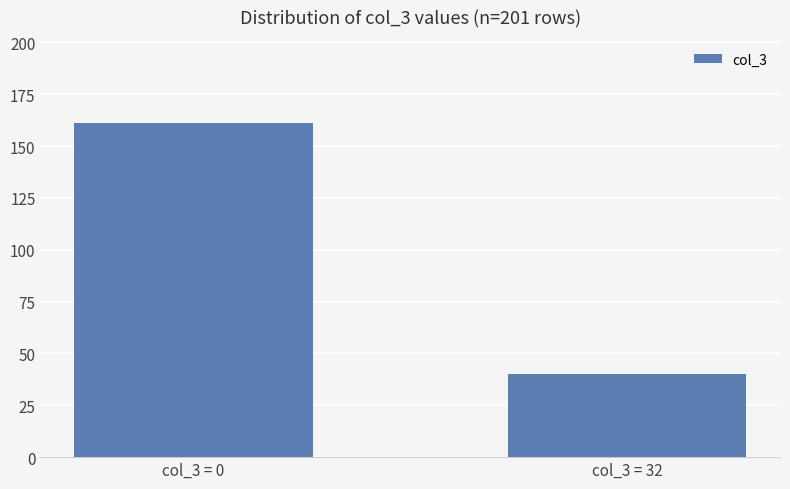

Reading right to left, transcribe all the data shown in this chart.

col_3 = 32=40	col_3 = 0=161